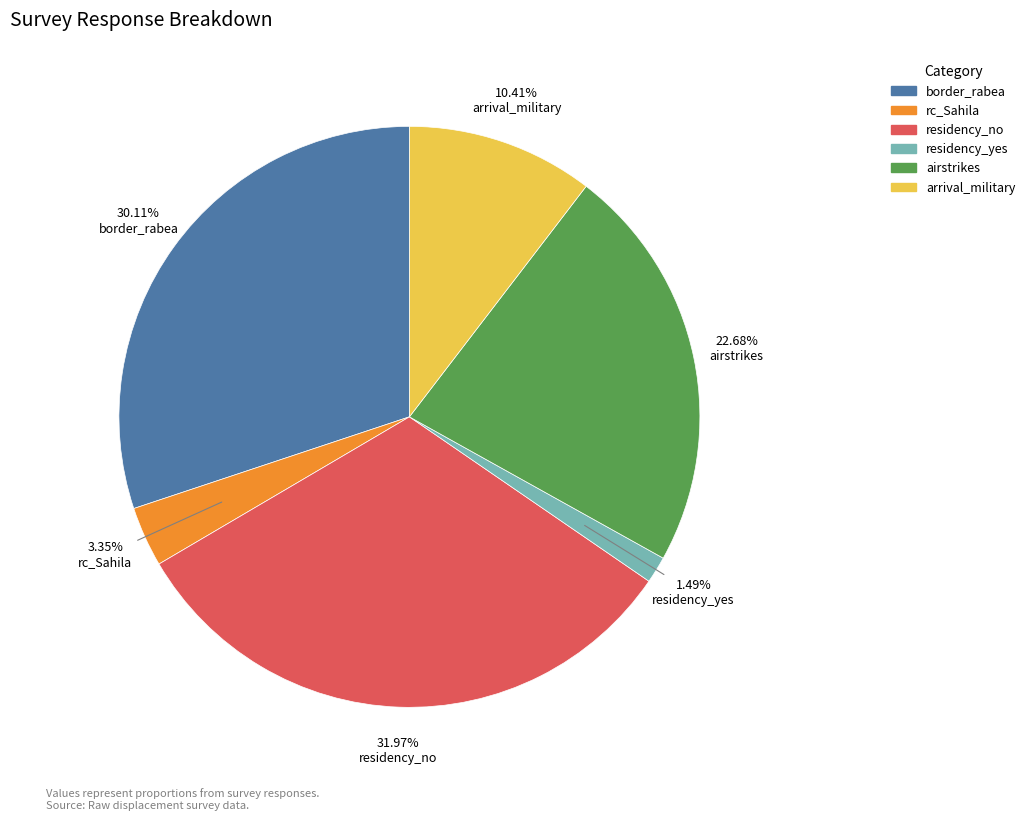

To the nearest percent, what is the average slice percentage?

17%